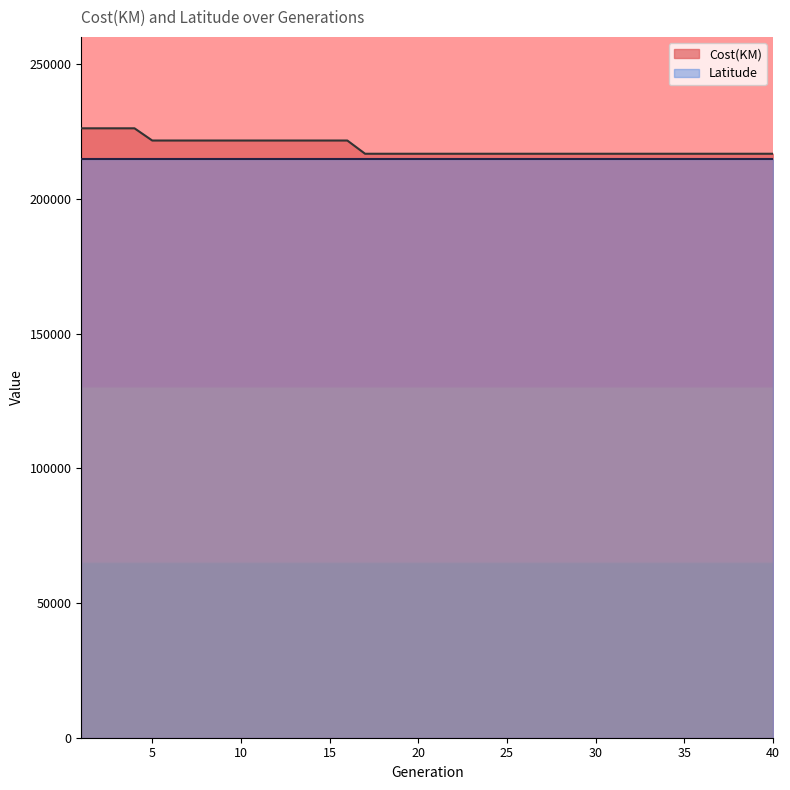

Which has a higher value, 4 or 25?

4